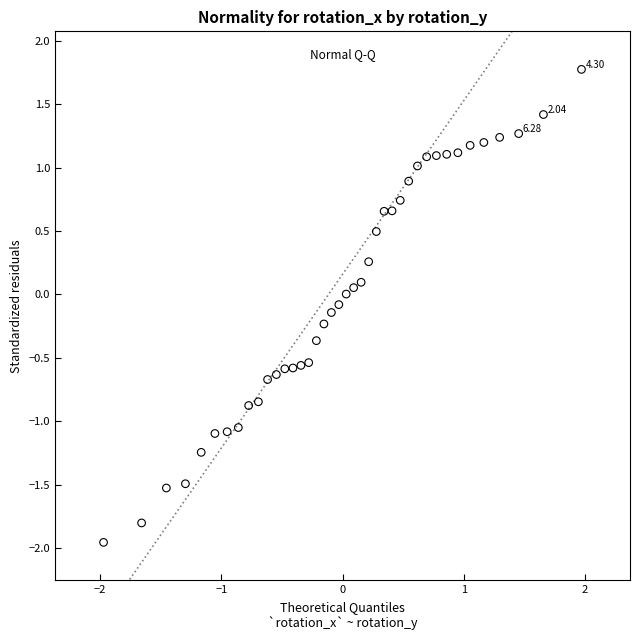

What is the range of Y values (max minus min)?

3.7